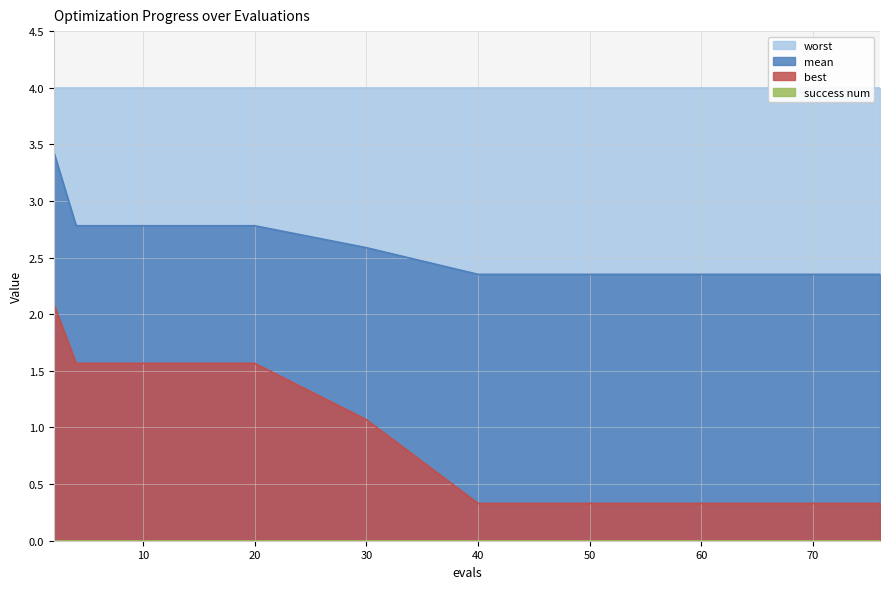

Is it true that best equals 2.3 at 14?

False